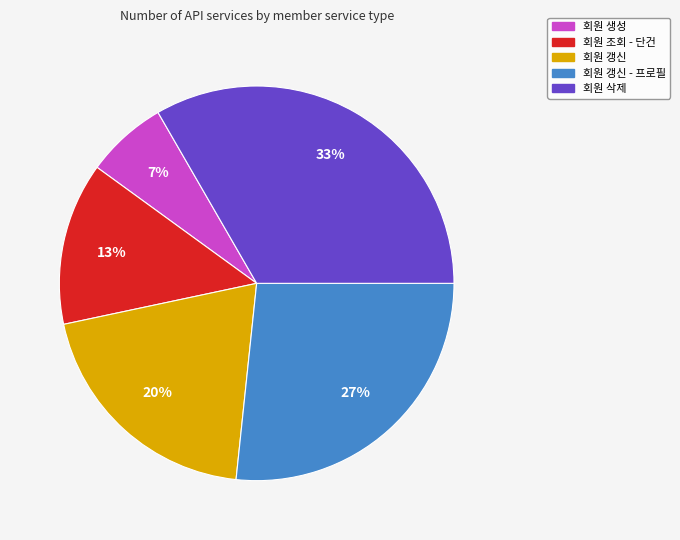

To the nearest percent, what portion does 회원 삭제 represent?

33%